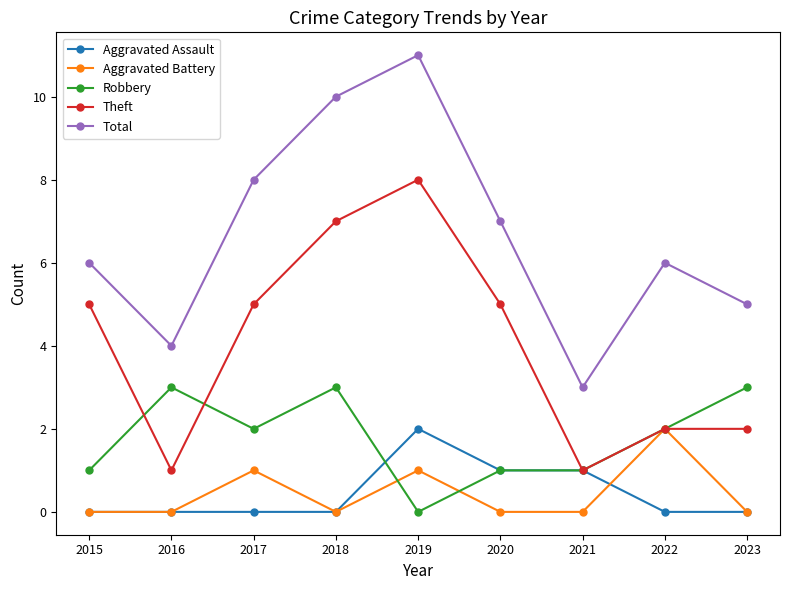

At which category does Theft reach its first local valley?

2016